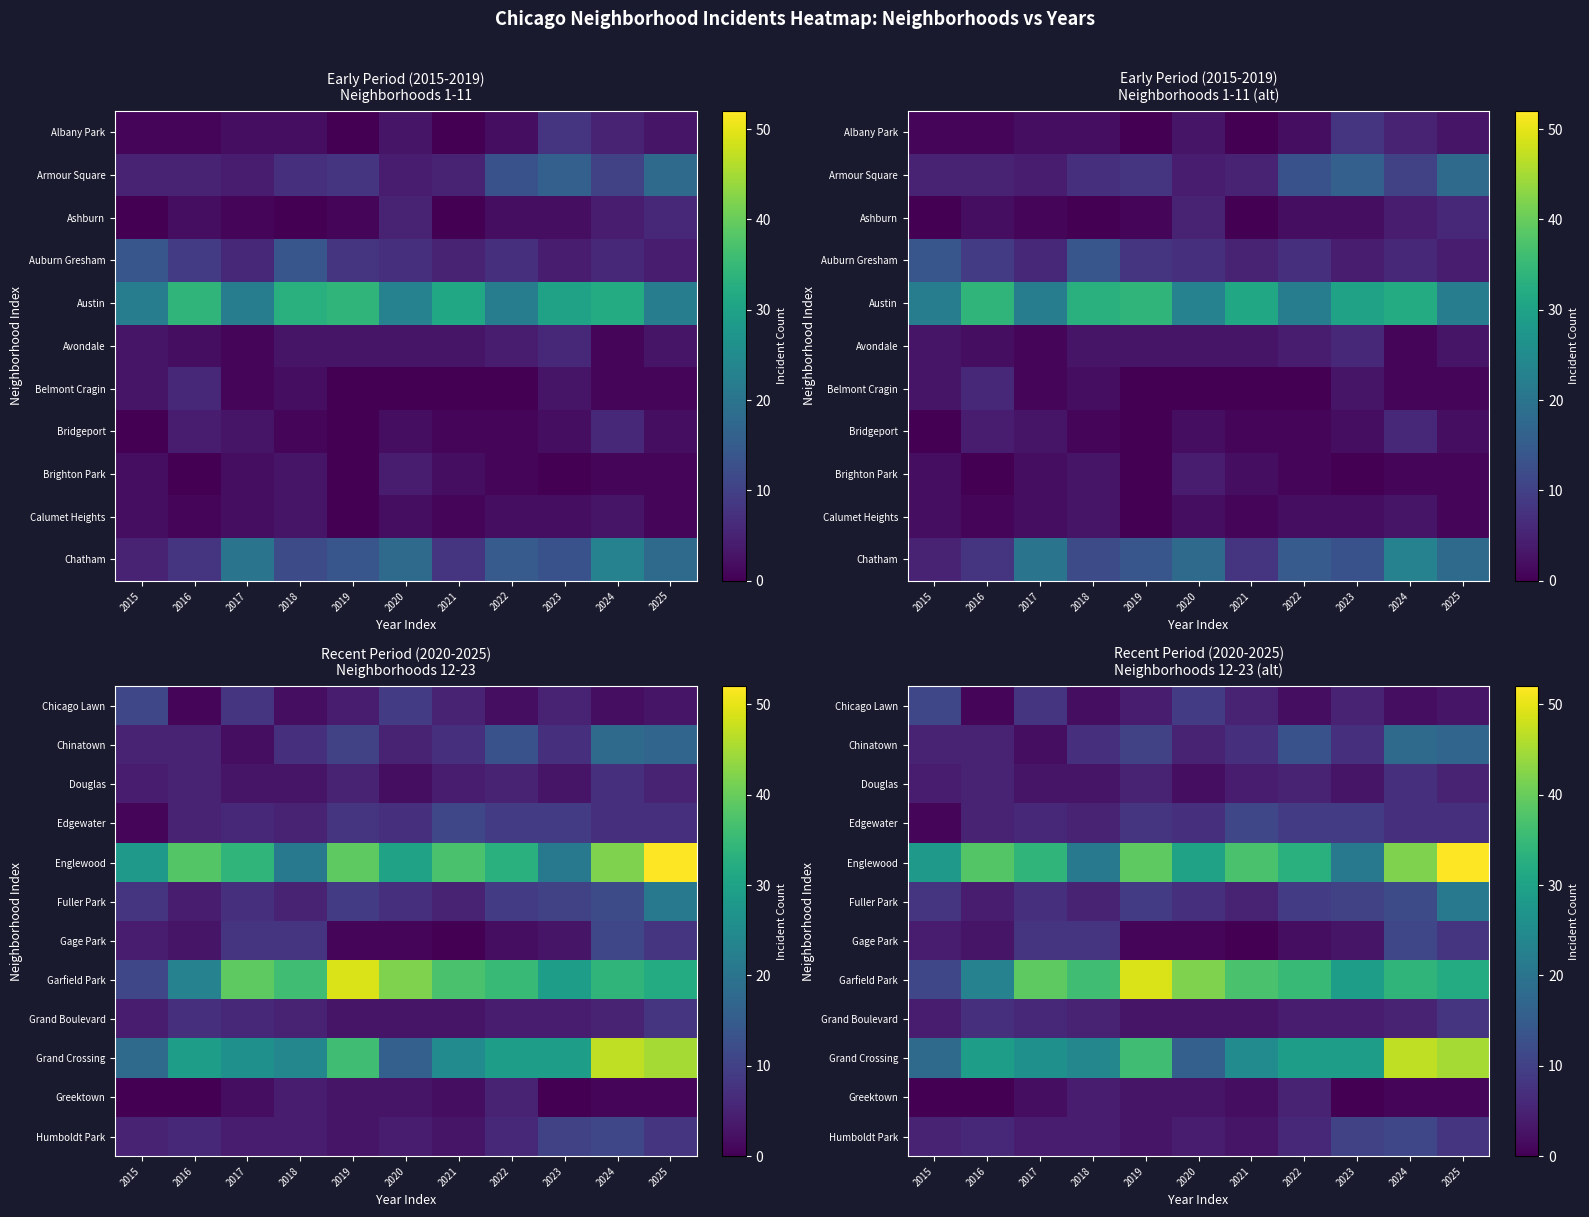

What is the spread (max minus min) of values at 2017?

37